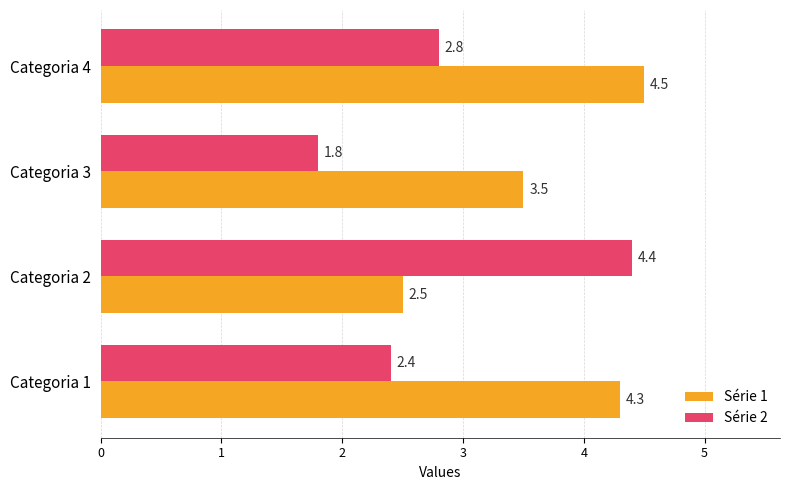

At which label does Série 1 reach its minimum?

Categoria 2